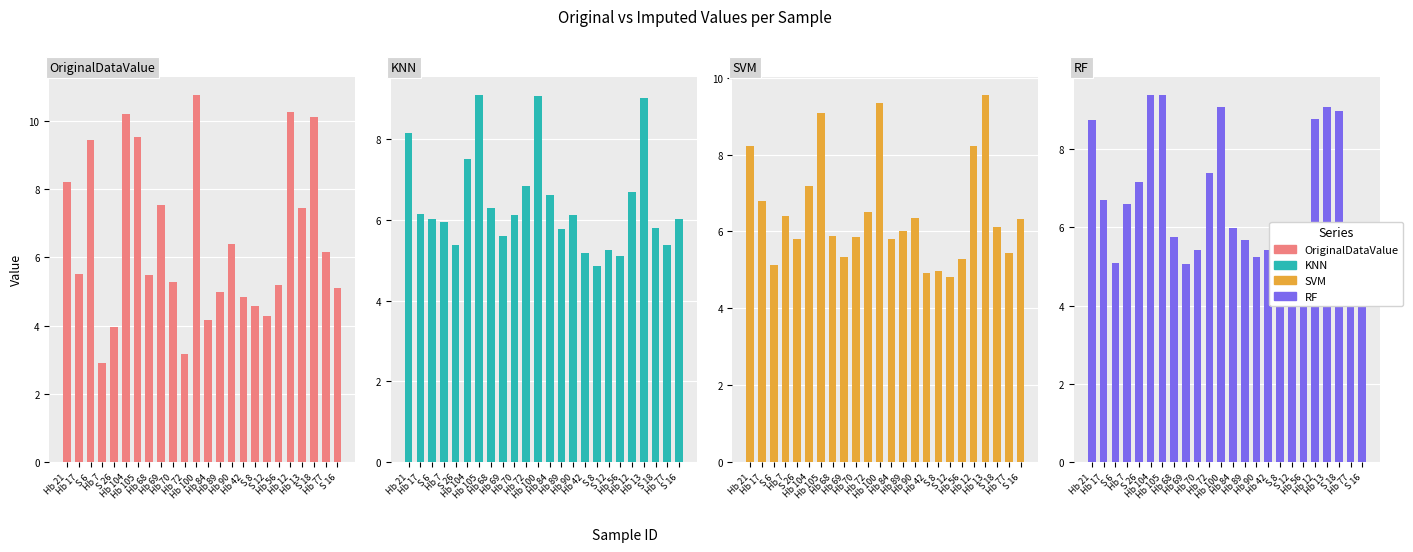

What is the difference between the SVM values at Hb 17 and Hb 84?

1.0